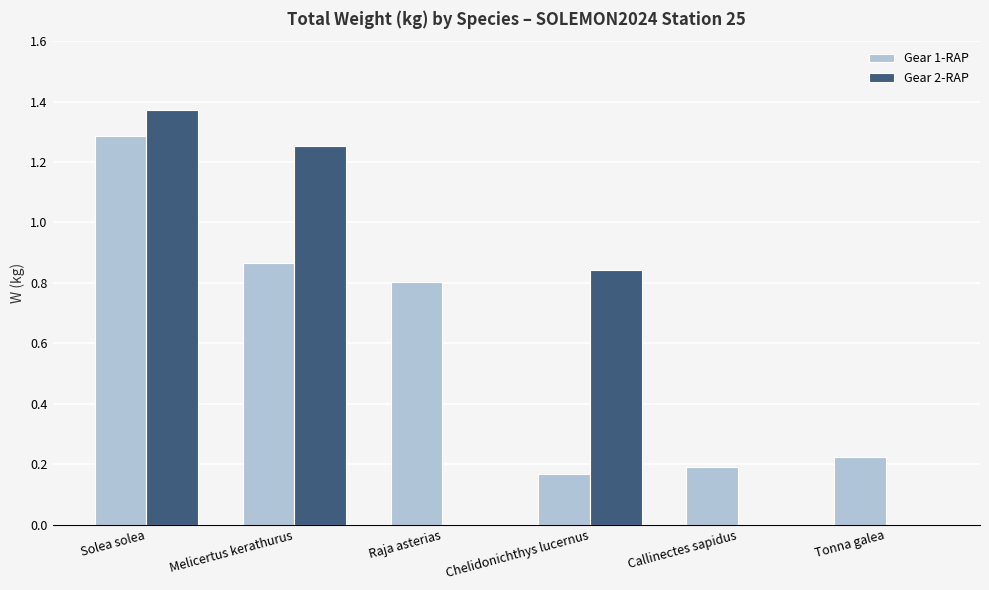

What is the total value across all series at Melicertus kerathurus?

2.1